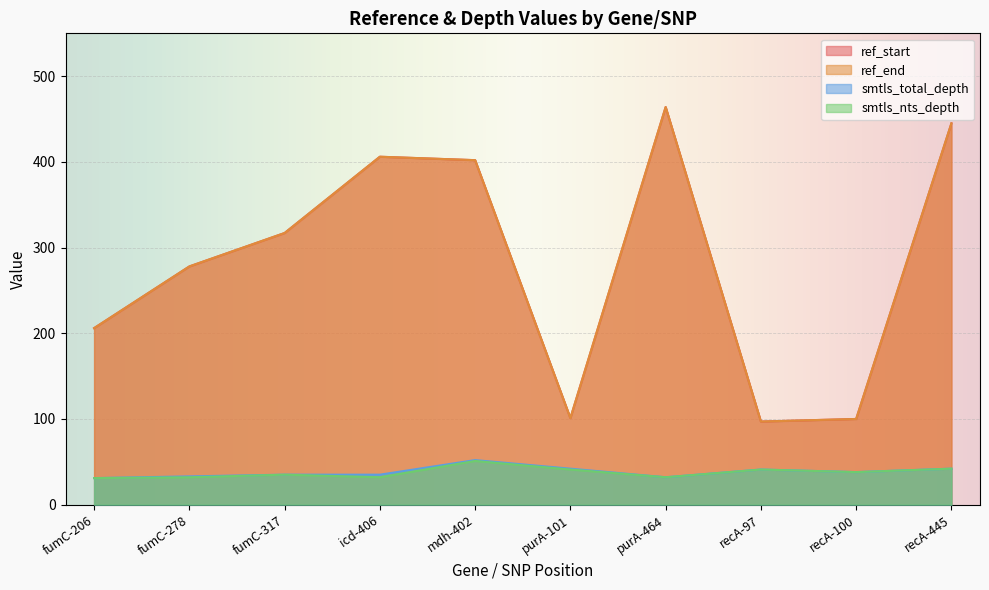

Is the value of ref_start at recA-445 greater than the value of smtls_nts_depth at purA-101?

Yes